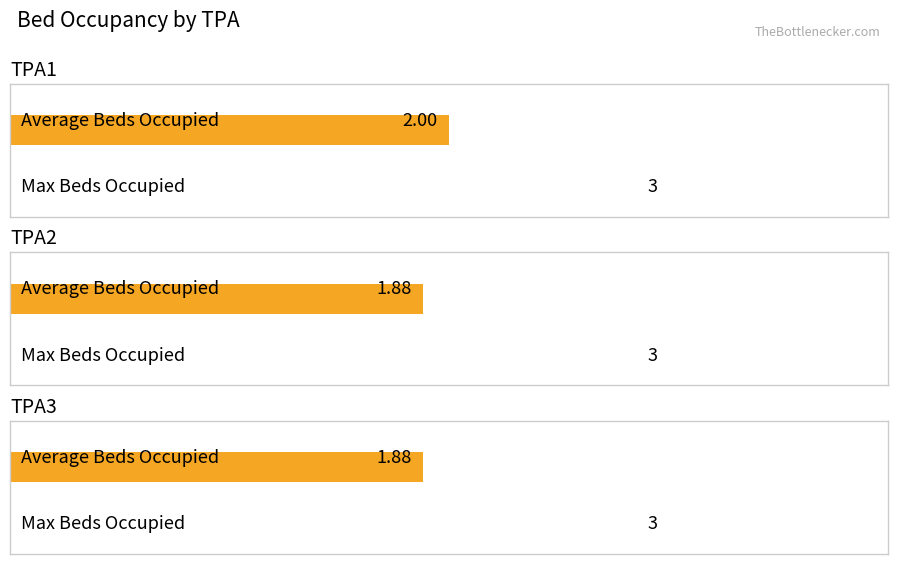

Rank the series at TPA3 from lowest to highest value.

Average Beds Occupied, Max Beds Occupied